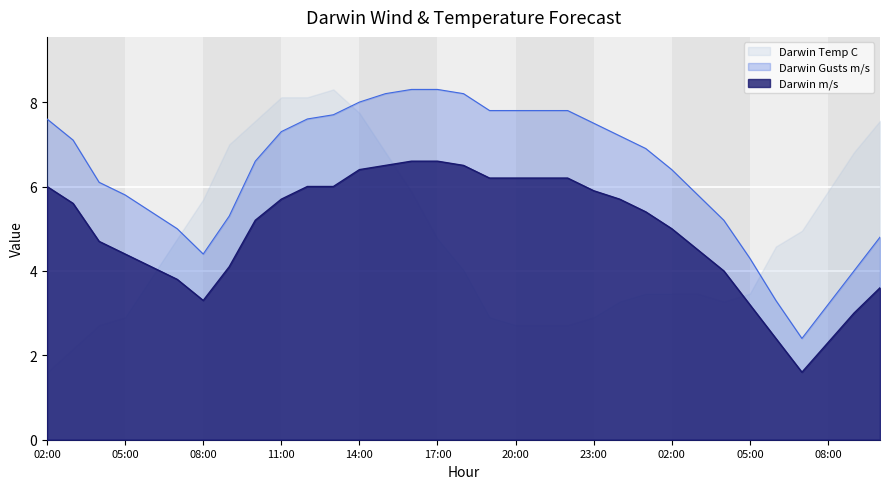

What is the sum of the Darwin Gusts m/s values at 22:00 and 02:00?

15.4